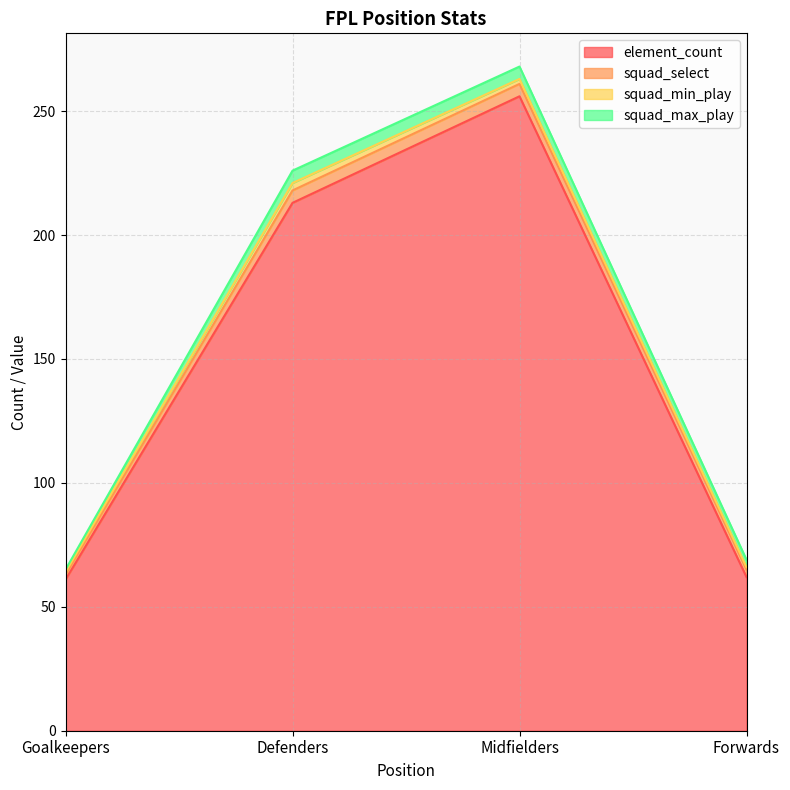

Between Defenders and Midfielders, which series saw the biggest shift?

element_count